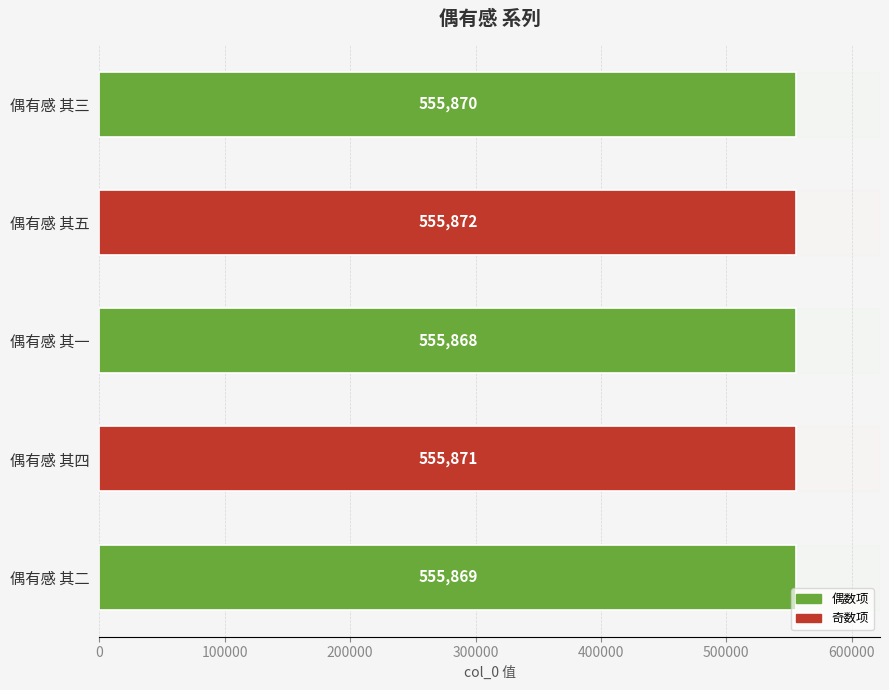

Rank the categories by value from lowest to highest.

偶有感 其一, 偶有感 其二, 偶有感 其三, 偶有感 其四, 偶有感 其五